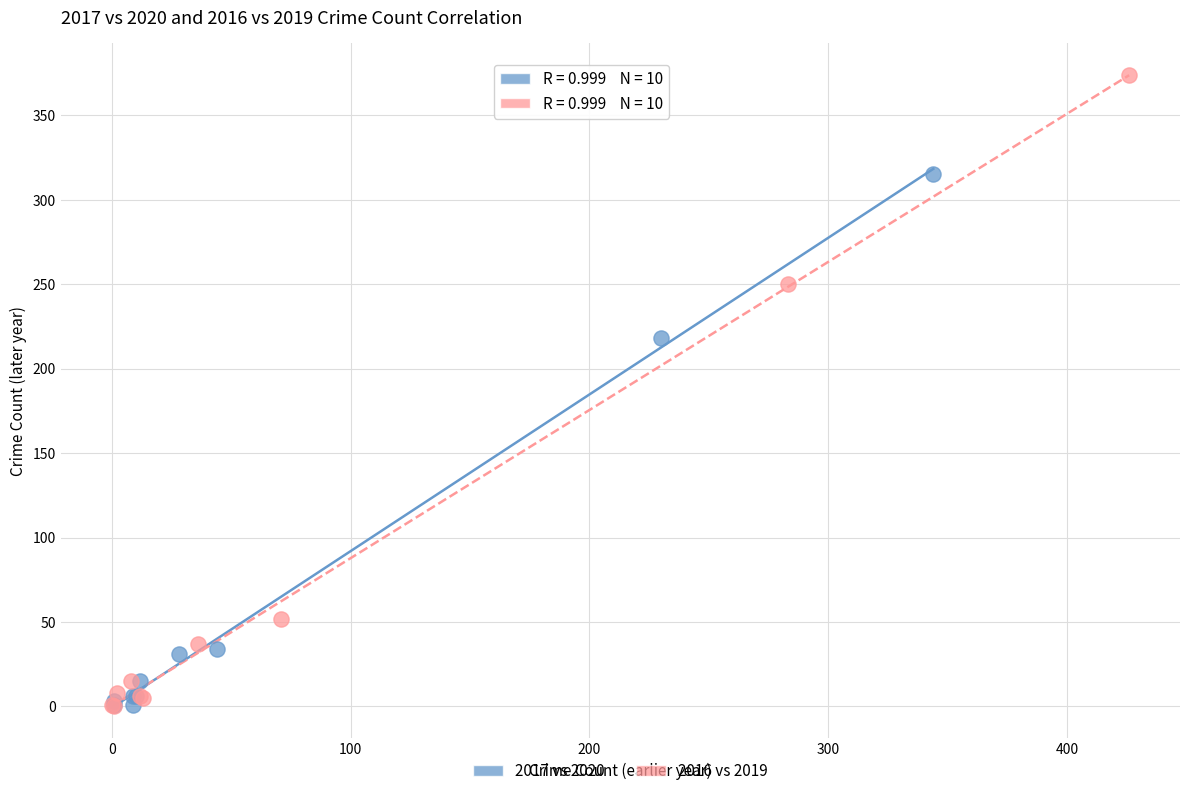

Which series reaches the maximum Y coordinate?

2016 vs 2019